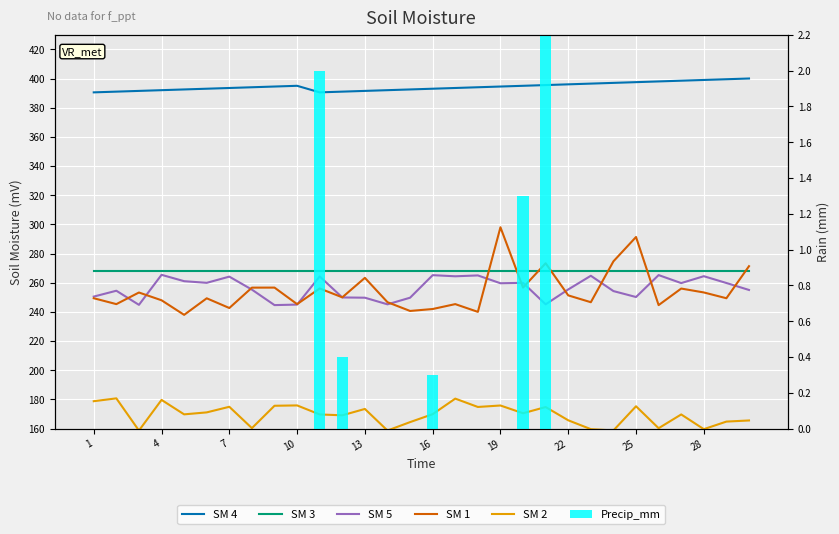

Reading right to left, transcribe all the data shown in this chart.

SM 4: 400.0	399.5	399.0	398.5	398.0	397.5	397.0	396.5	396.0	395.5	395.0	394.5	394.0	393.5	393.0	392.5	392.0	391.5	391.0	390.5	395.0	394.5	394.0	393.5	393.0	392.5	392.0	391.5	391.0	390.5
SM 3: 268.0	268.0	268.0	268.0	268.0	268.0	268.0	268.0	268.0	268.0	268.0	268.0	268.0	268.0	268.0	268.0	268.0	268.0	268.0	268.0	268.0	268.0	268.0	268.0	268.0	268.0	268.0	268.0	268.0	268.0
SM 5: 255.1	259.8	264.5	259.8	265.3	250.2	254.3	264.8	255.4	245.2	260.0	259.7	265.0	264.4	265.2	249.8	245.2	249.8	249.9	264.3	245.0	244.7	255.3	264.2	260.0	261.1	265.4	244.9	254.5	250.5
SM 1: 271.4	249.4	253.4	256.0	244.7	291.4	274.7	246.7	251.3	273.4	256.7	298.0	240.1	245.4	242.0	240.7	246.7	263.4	250.0	256.1	245.3	256.7	256.7	242.7	249.3	238.0	248.0	253.3	245.4	249.4
SM 2: 165.6	164.8	159.7	169.7	160.3	175.3	158.8	159.7	165.7	174.8	170.6	175.9	174.9	180.6	169.9	164.5	158.7	173.5	169.1	169.7	175.9	175.7	160.4	175.0	171.1	169.8	179.7	158.7	180.8	178.8
Precip_mm: 0.0	0.0	0.0	0.0	0.0	0.0	0.0	0.0	0.0	2.2	1.3	0.0	0.0	0.0	0.3	0.0	0.0	0.0	0.4	2.0	0.0	0.0	0.0	0.0	0.0	0.0	0.0	0.0	0.0	0.0